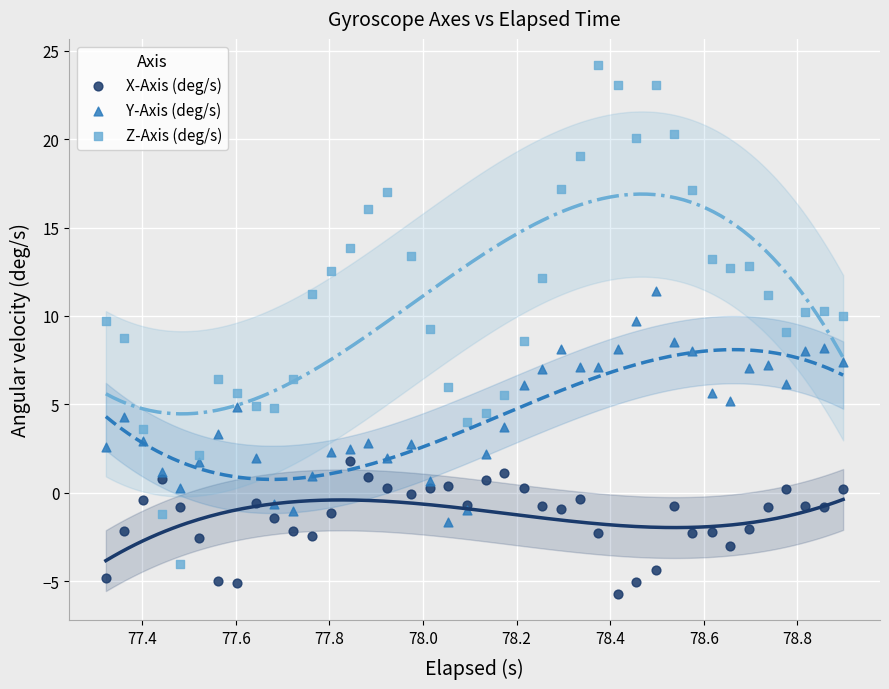

Which series reaches the maximum Y coordinate?

Z-Axis (deg/s)